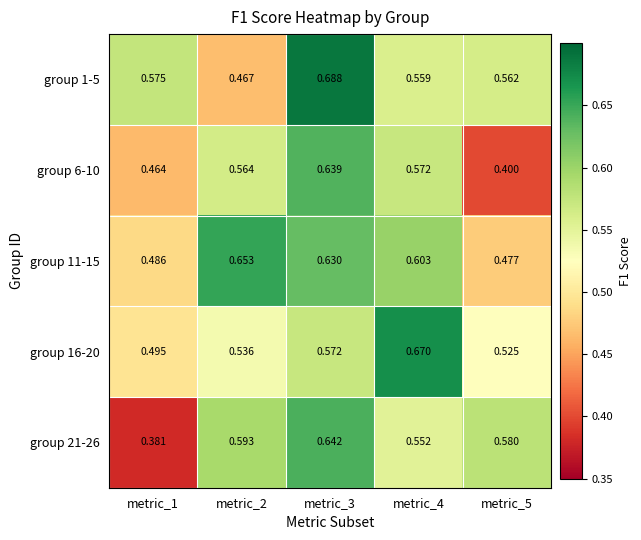

Which label corresponds to the largest value in the chart?

metric_3